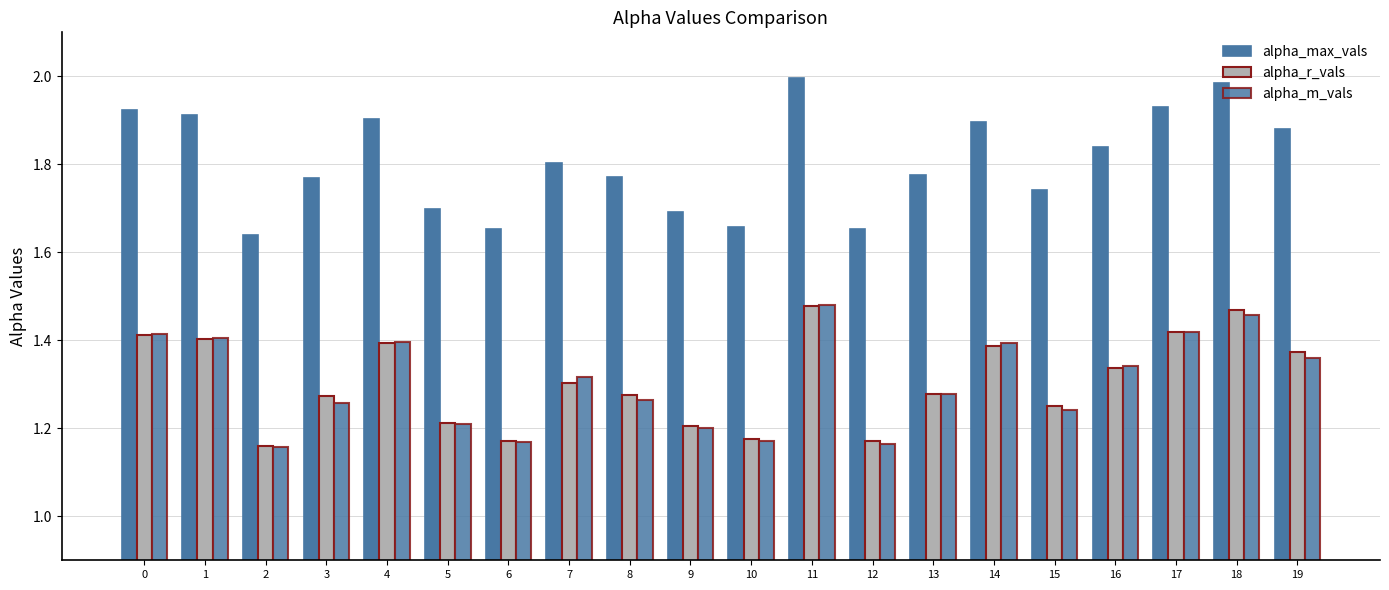

The alpha_r_vals series shows 2.1 at 8. True or false?

False